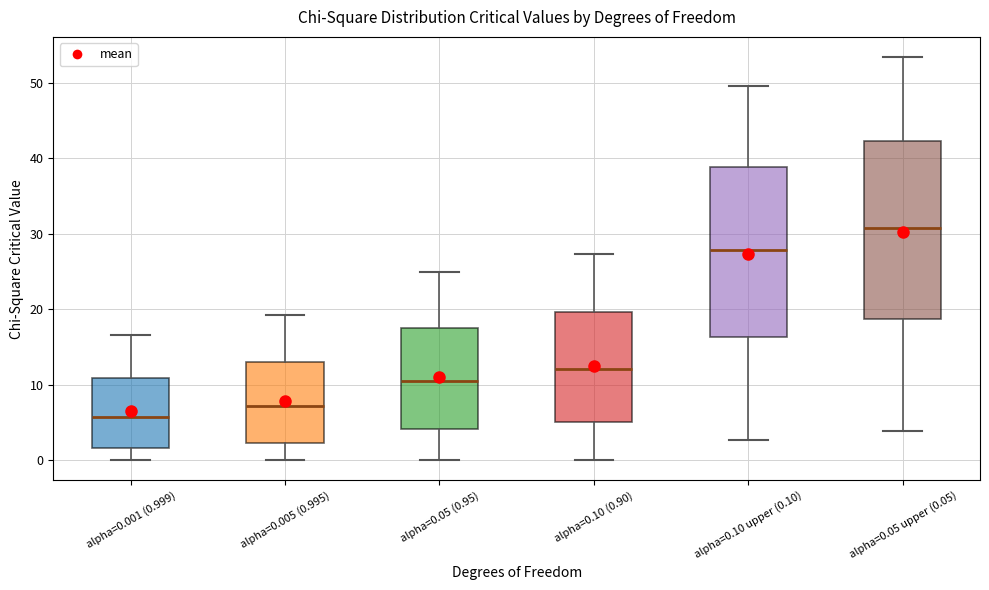

Which box's median line is the highest?

alpha=0.05 upper (0.05)